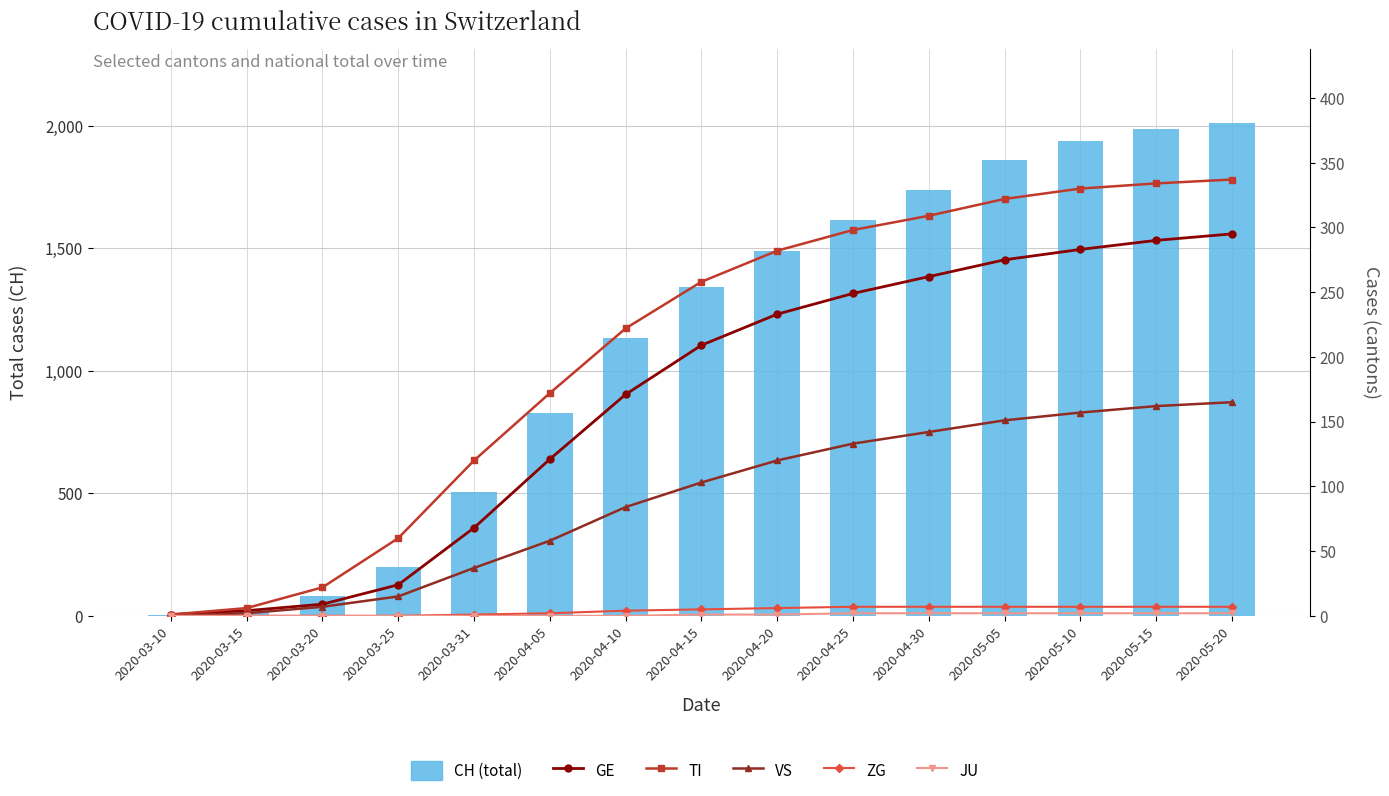

What is the difference between the maximum and minimum values in the ZG series?

7